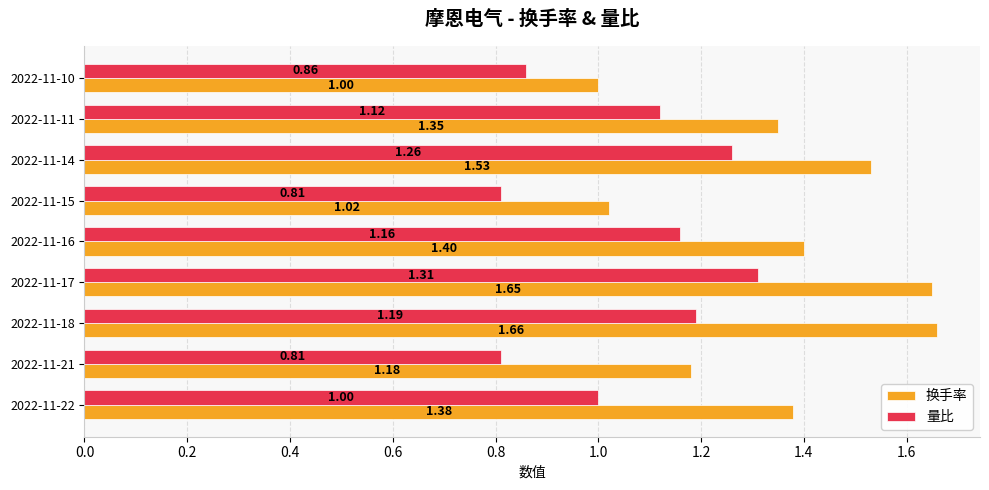

What is the difference between the maximum and minimum values in the 换手率 series?

0.7